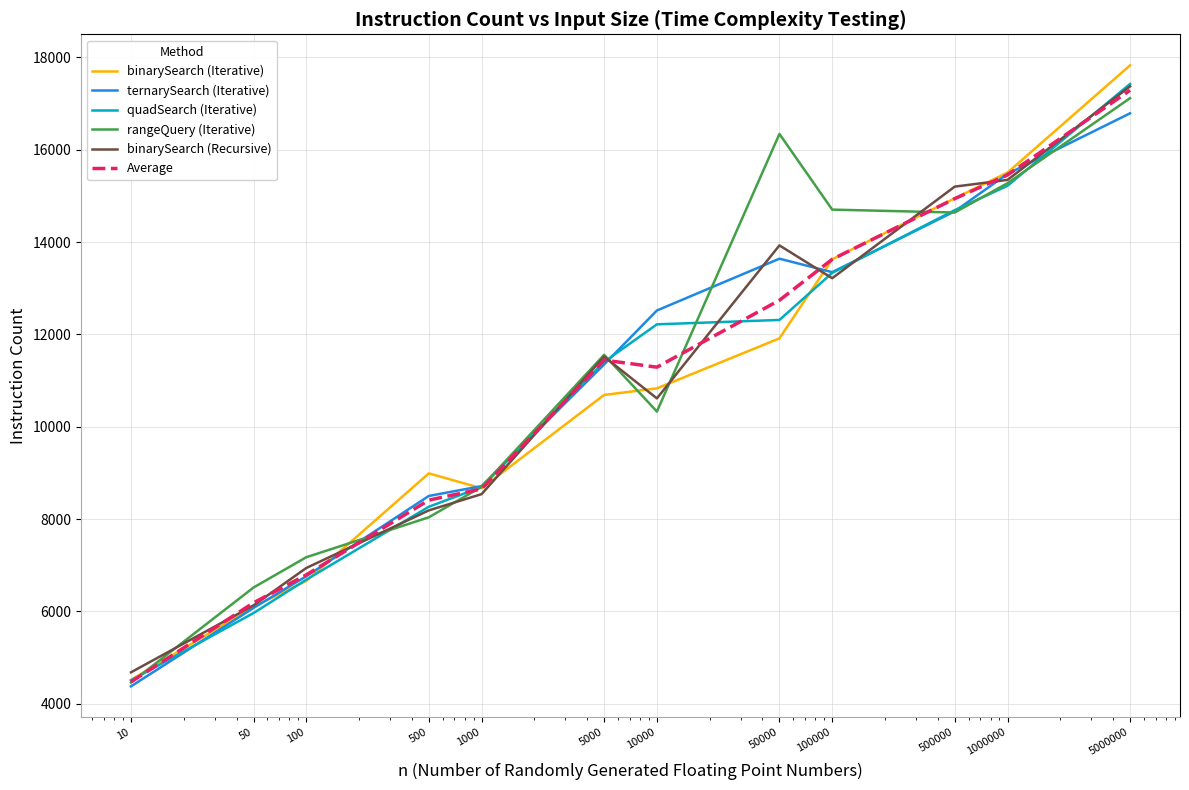

What is the lowest value of the quadSearch (Iterative) series?

4507.0